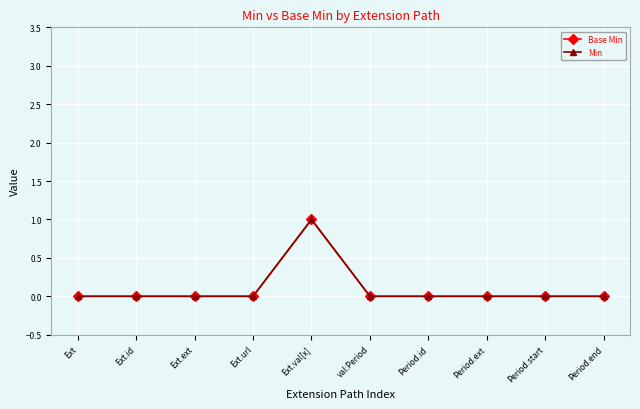

True or false: Base Min has more than 2 interior local peaks.

False